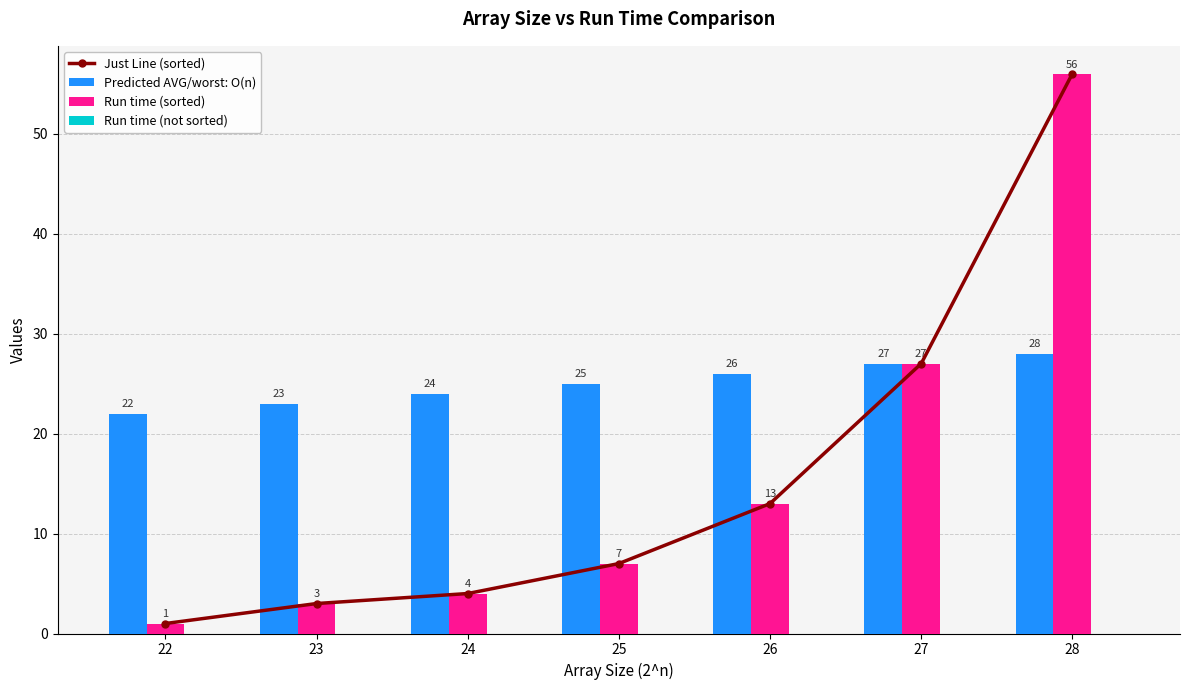

Count the number of data series in this chart.

4